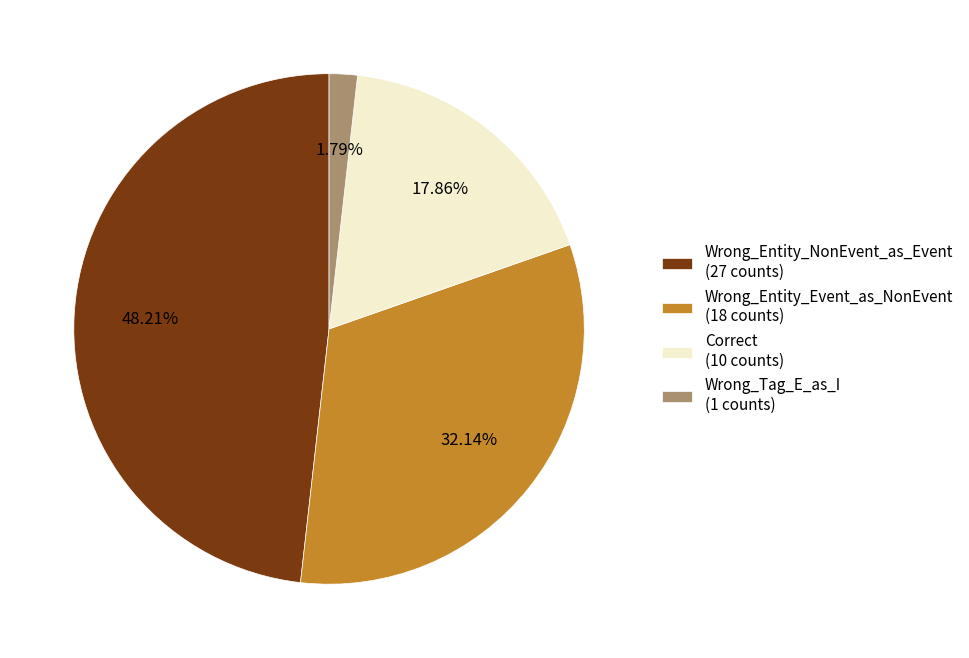

How many slices are in this pie chart?

4